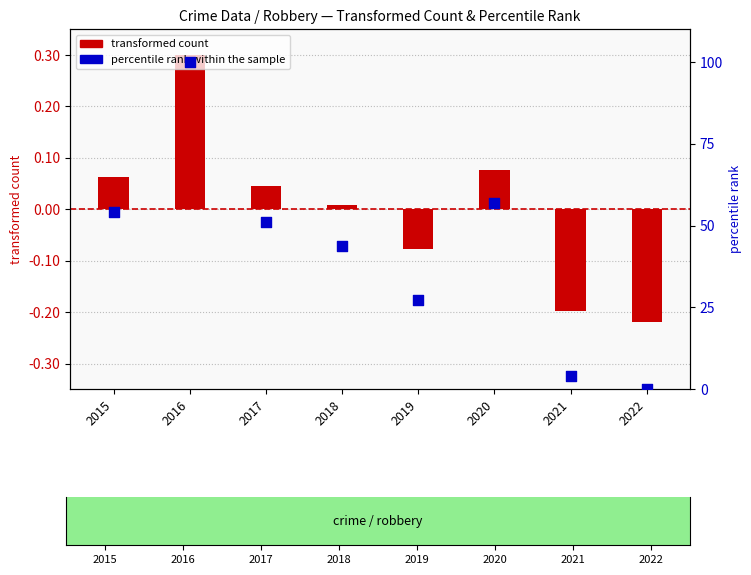

Which series reaches the maximum Y coordinate?

percentile rank within the sample